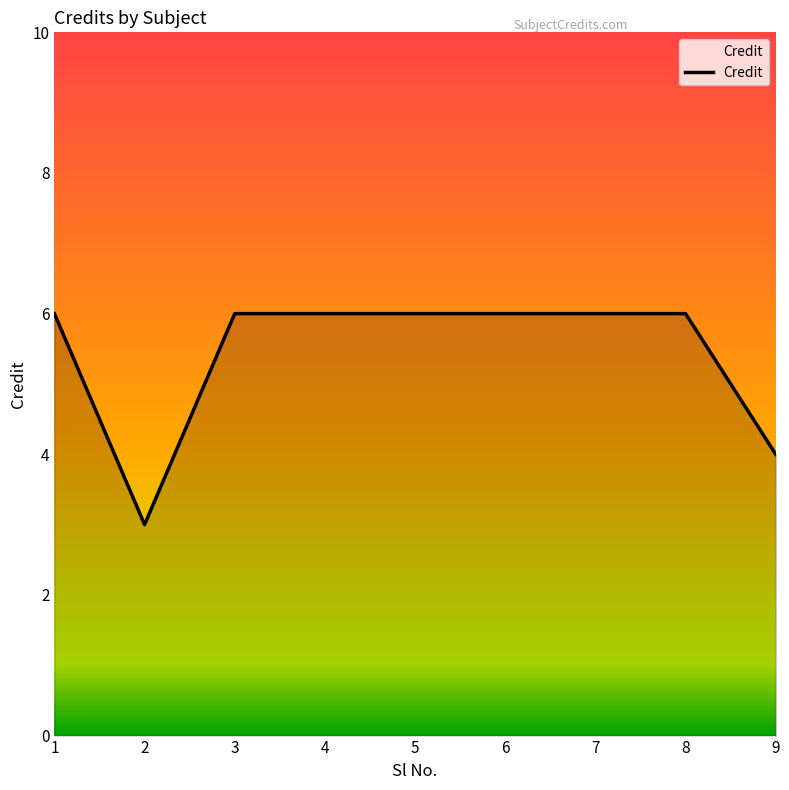

What is the difference between the values at 1 and 2?

3